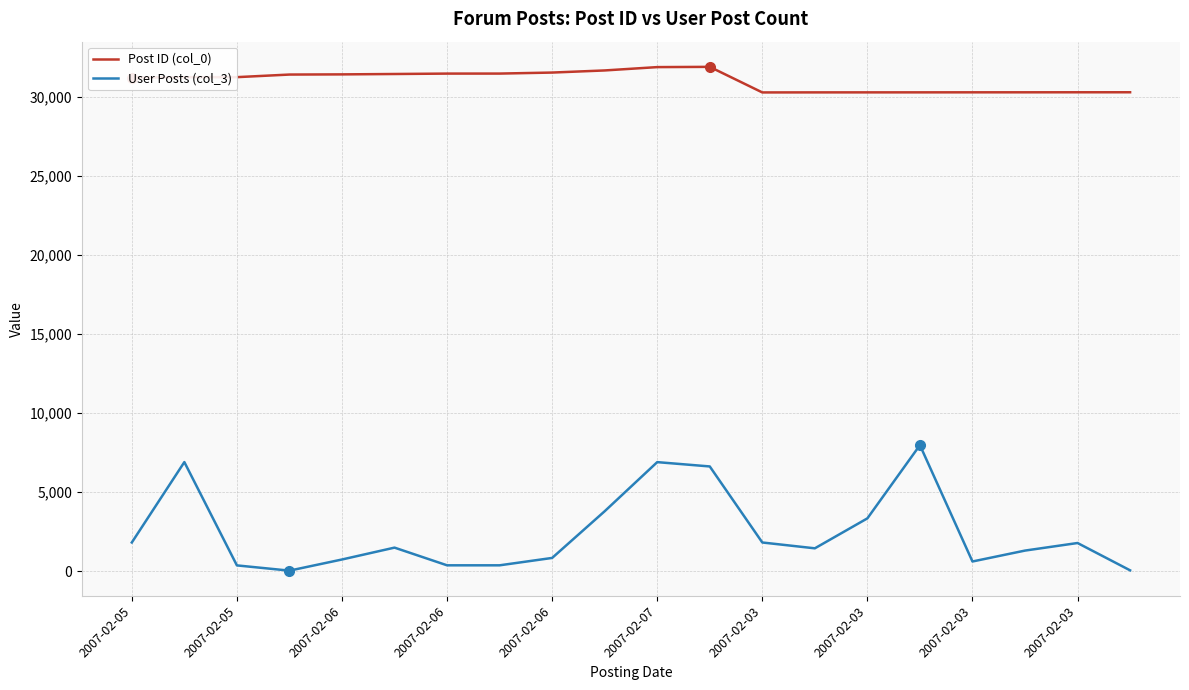

Which series has the largest range (max minus min)?

User Posts (col_3)